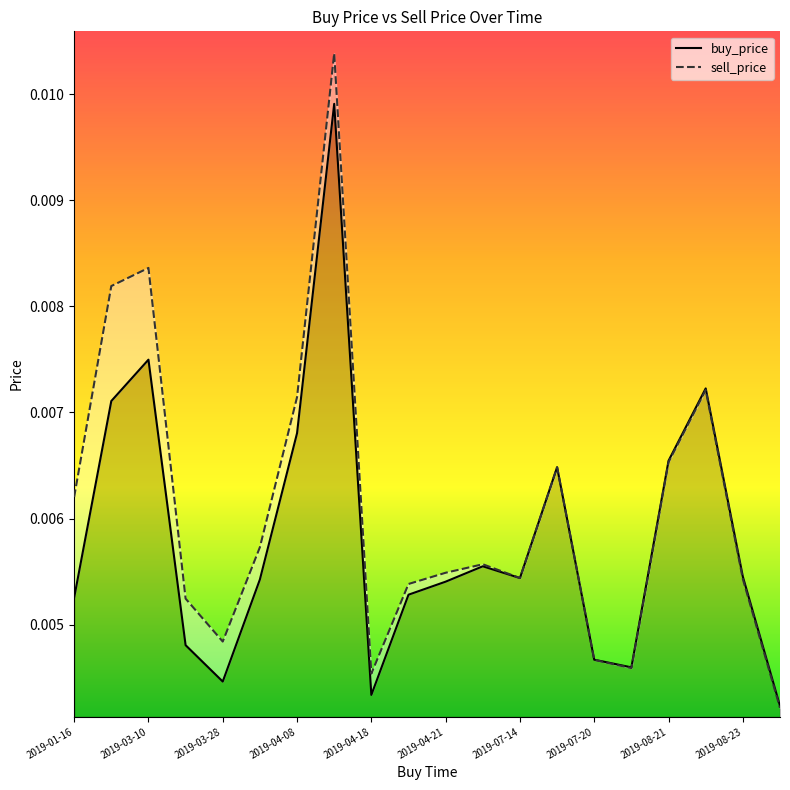

True or false: sell_price and buy_price cross at least once.

False